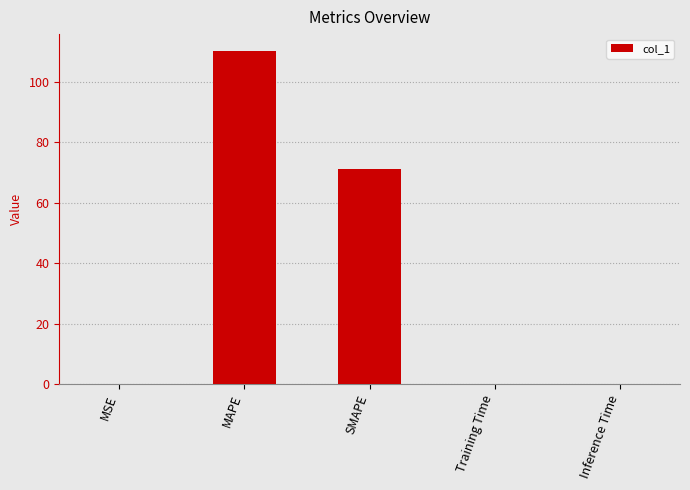

What is the change in value from MAPE to SMAPE?

-39.1